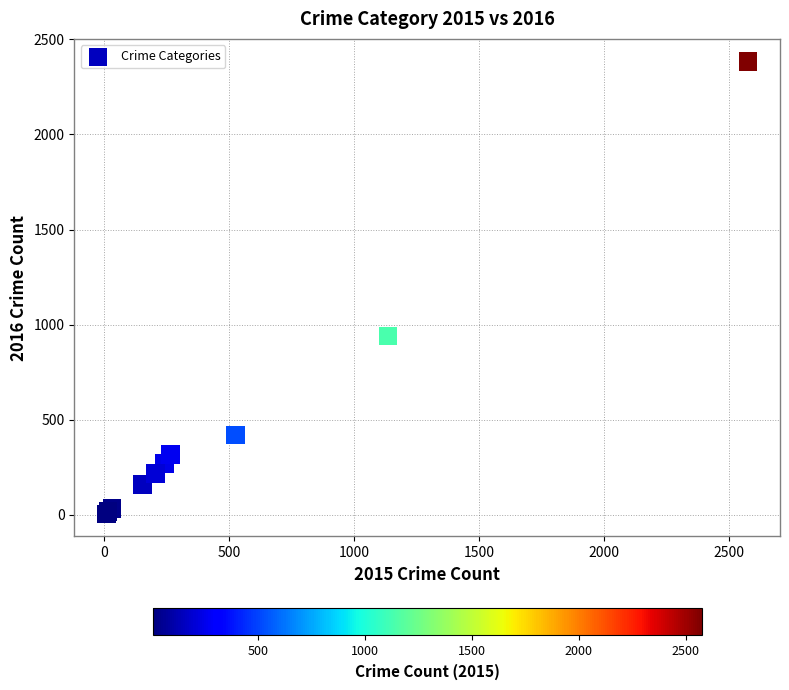

What Y value in the scatter plot is closest to 1194?

941